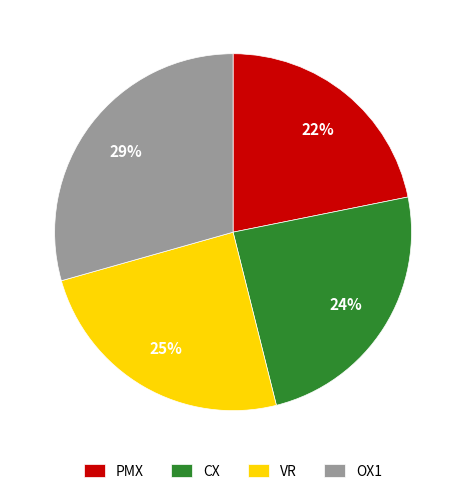

How many slices are in this pie chart?

4